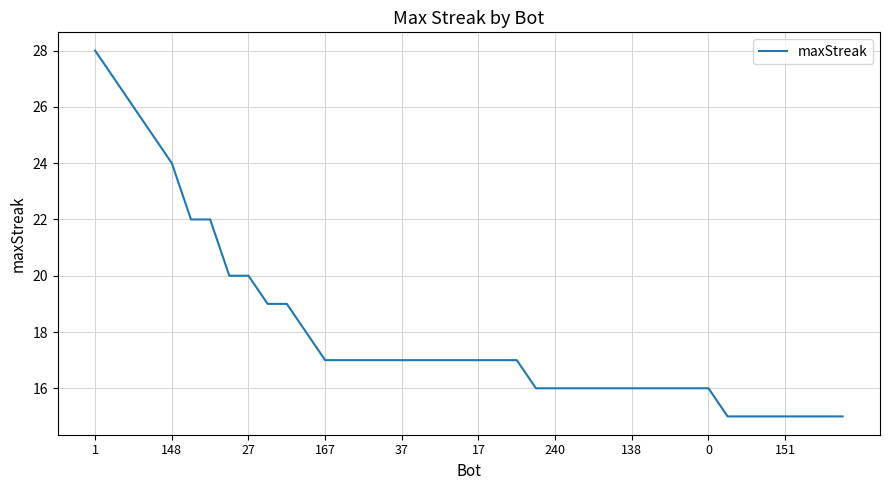

What is the maximum value shown in the chart?

28